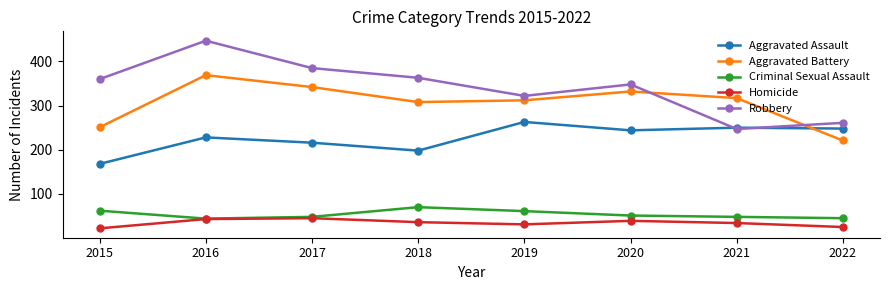

At which category does Aggravated Assault reach its first local peak?

2016